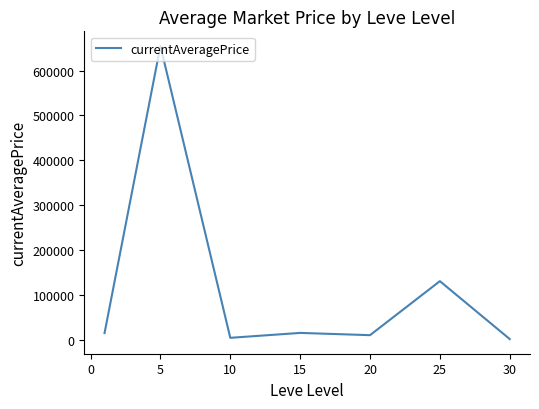

True or false: there are more than 0 points higher than both neighbors.

True